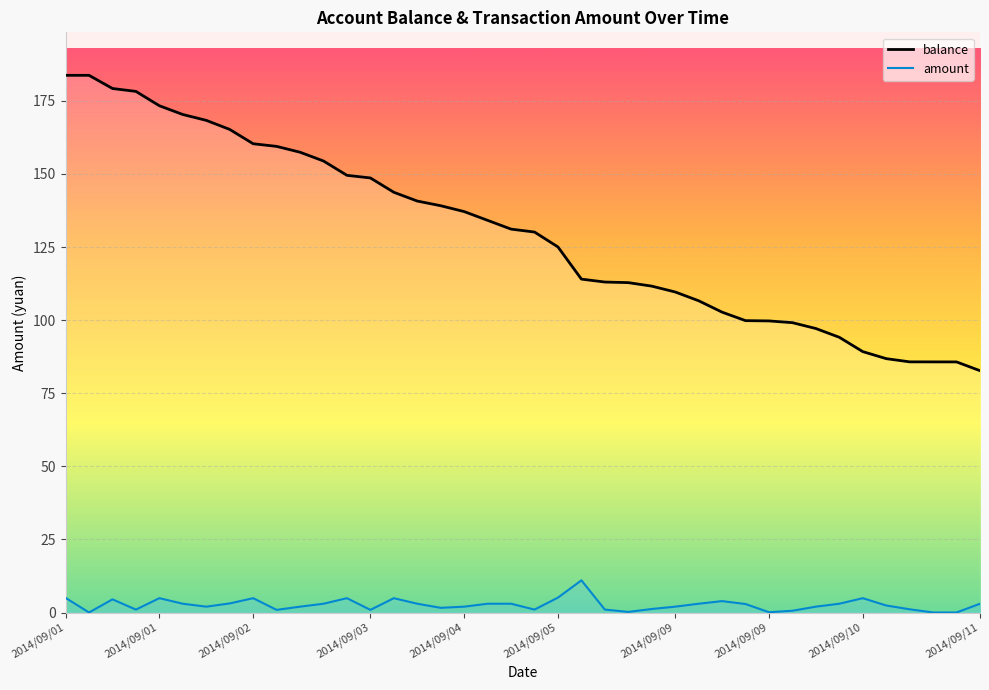

At which category does the chart reach its minimum across all series?

2014/09/01